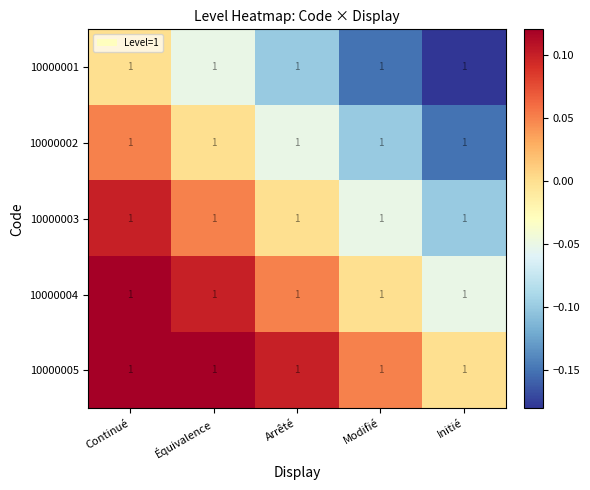

List the series in order of their peak value, highest first.

10000005, 10000004, 10000003, 10000002, 10000001